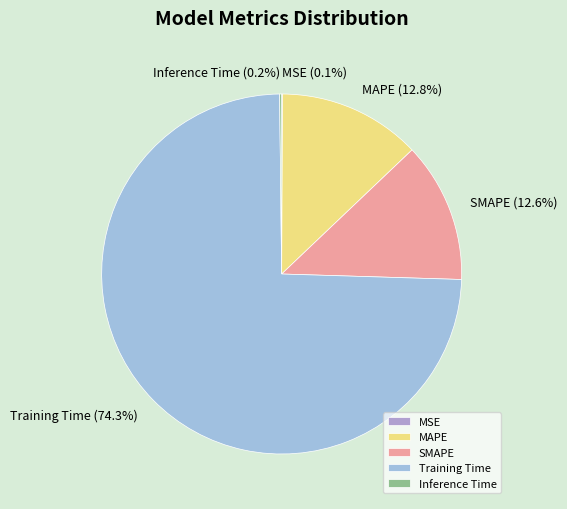

Which category has the biggest portion of the pie?

Training Time